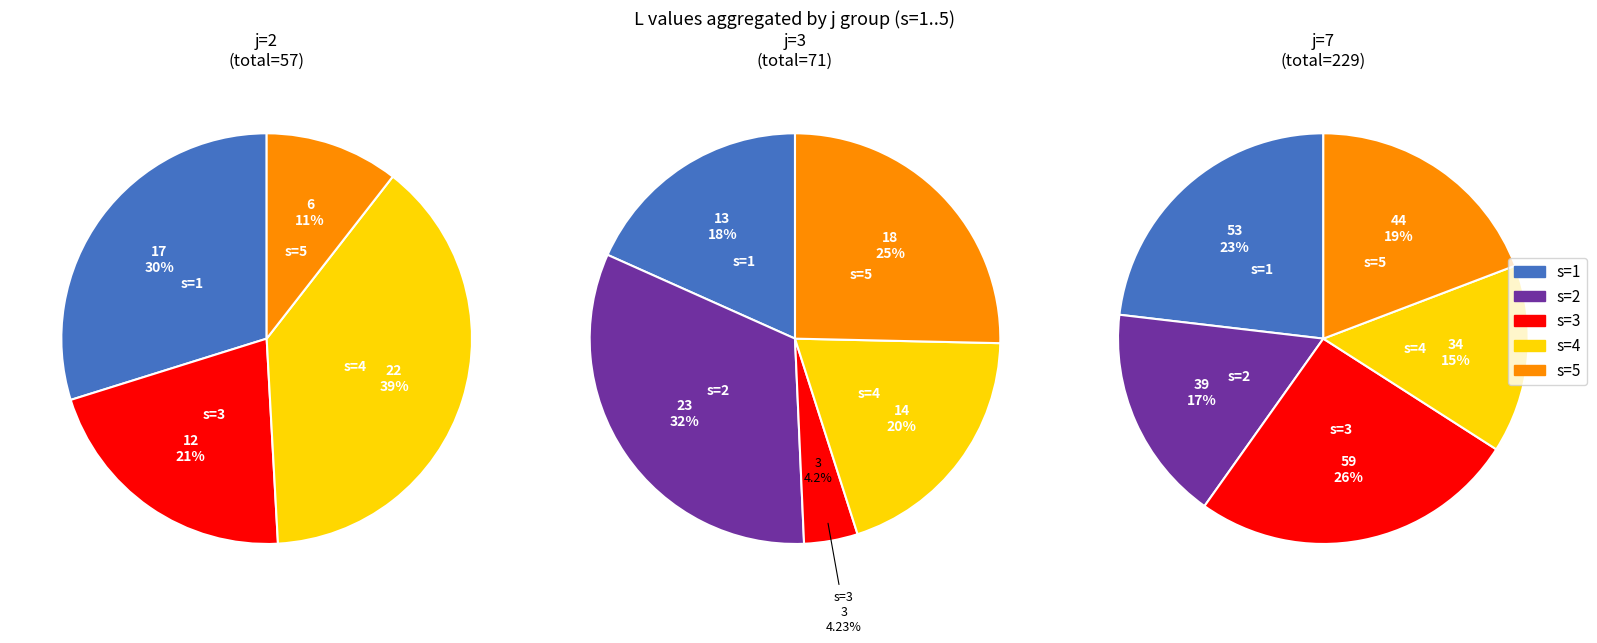

To the nearest percent, what is the difference between the s=3 and s=5 slice percentages?

21%